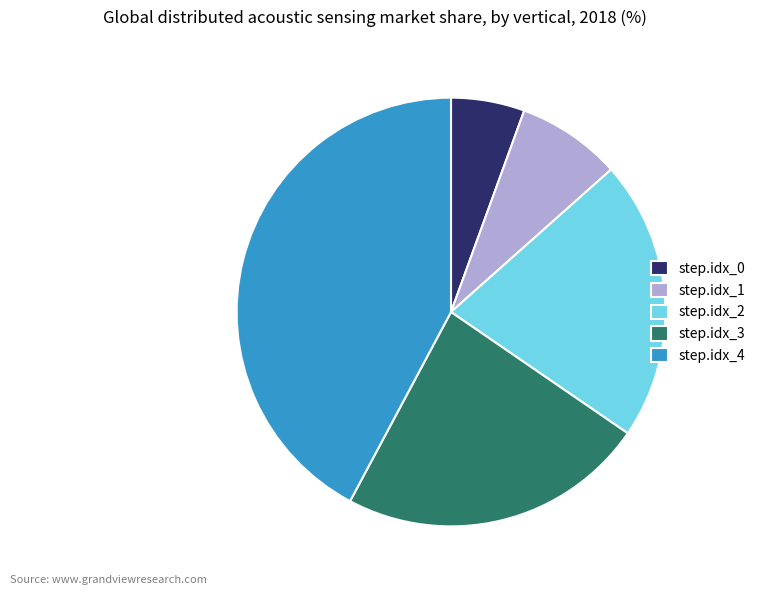

Is it true that step.idx_0 is 18% of the pie?

False